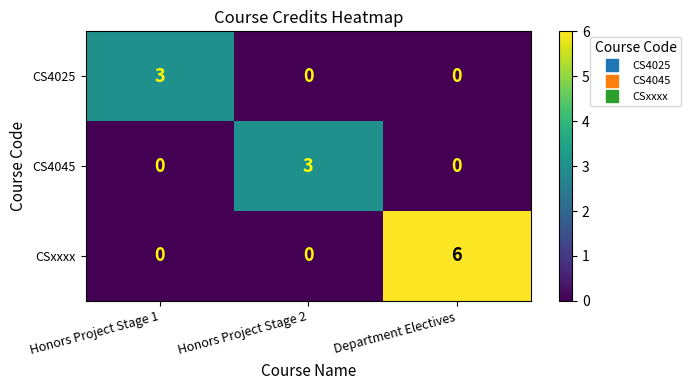

Reading left to right, list all the values displayed in this chart.

CS4025: 3	0	0
CS4045: 0	3	0
CSxxxx: 0	0	6